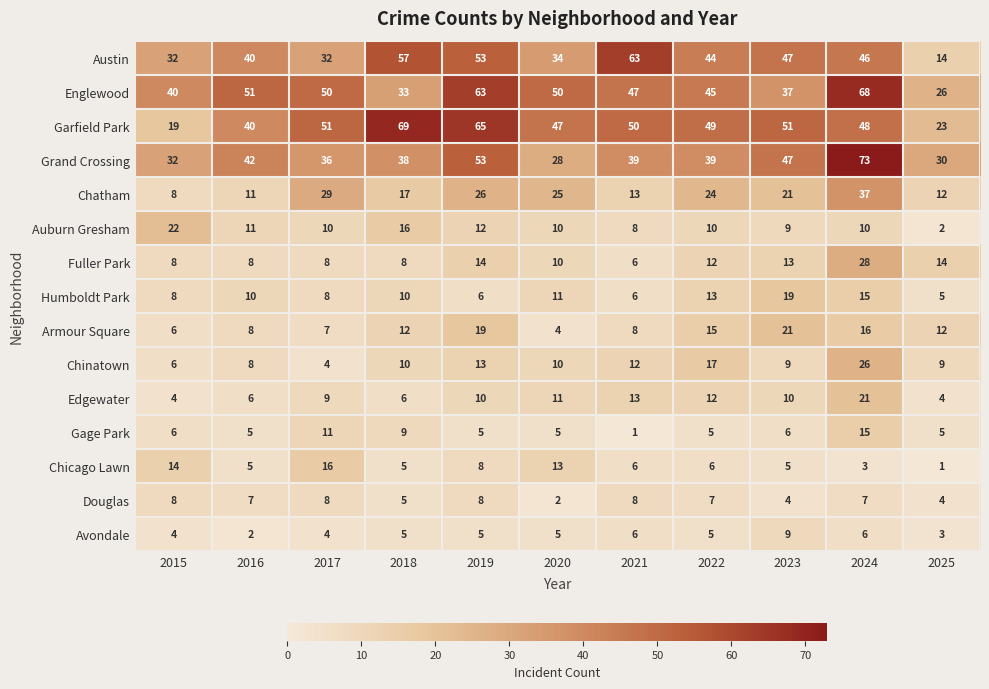

What is the difference between the highest and lowest values at 2021?

62